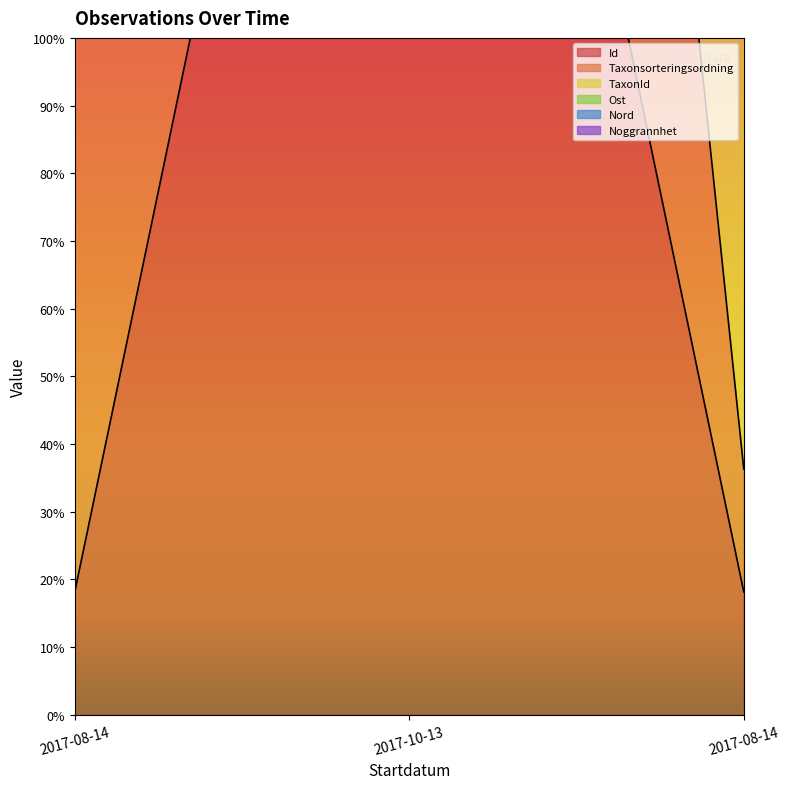

The Ost series shows 1163.7 at 2017-08-14. True or false?

False